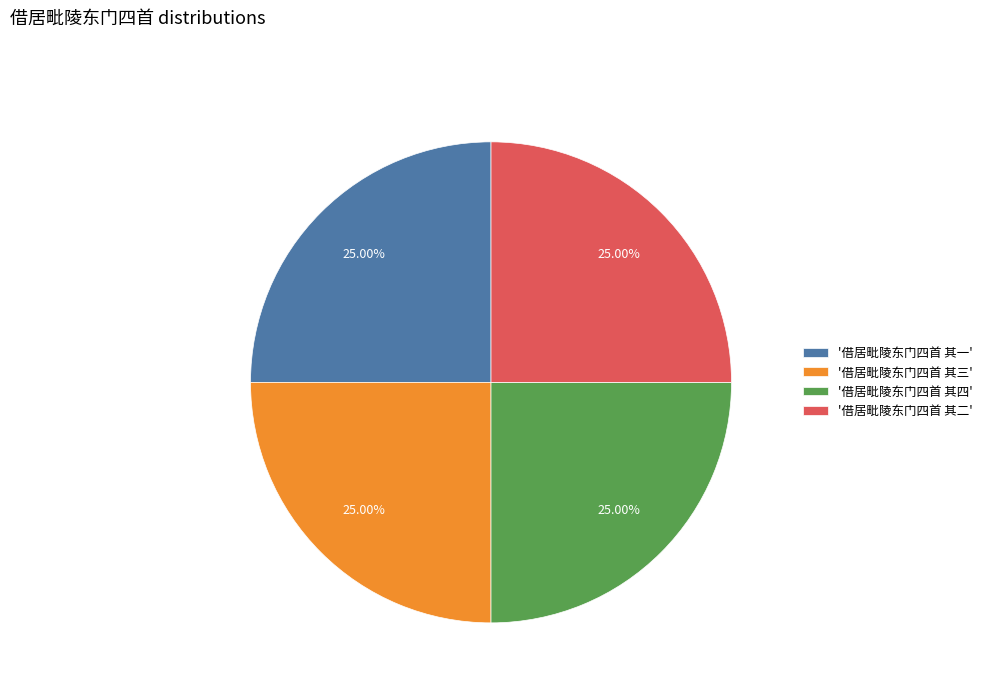

Is there a majority slice in this chart?

No